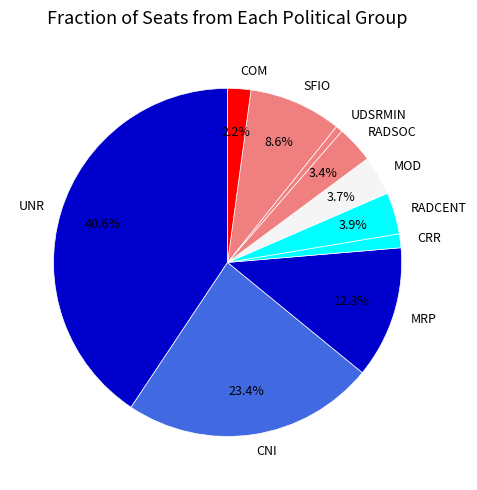

To the nearest percent, what percentage of the pie is CRR?

1%